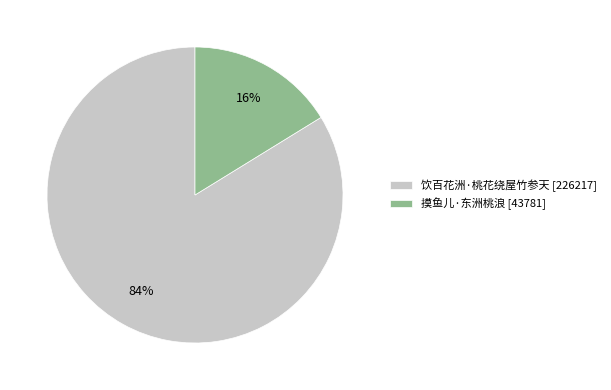

How many segments does this pie chart have?

2